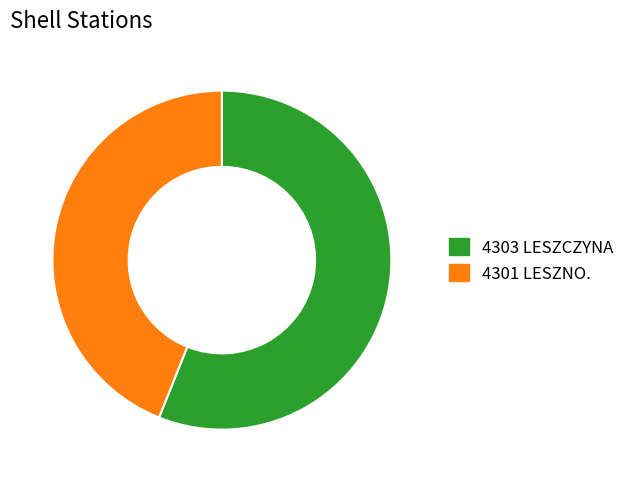

Count the number of slices in the pie.

2